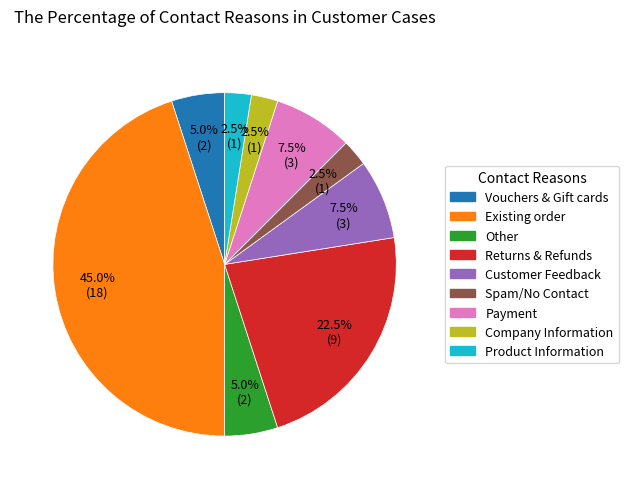

Is there any slice that represents more than half of the pie?

No